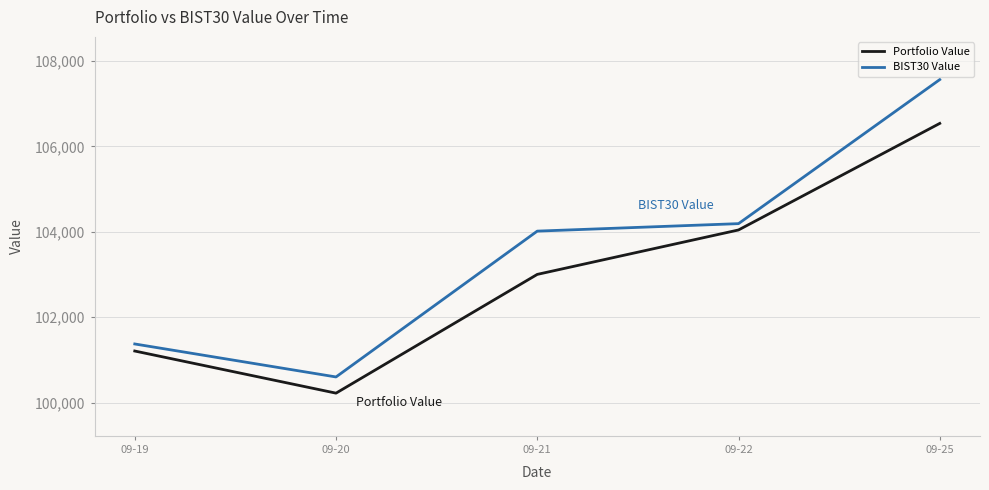

Which series has the largest total across all categories?

BIST30 Value